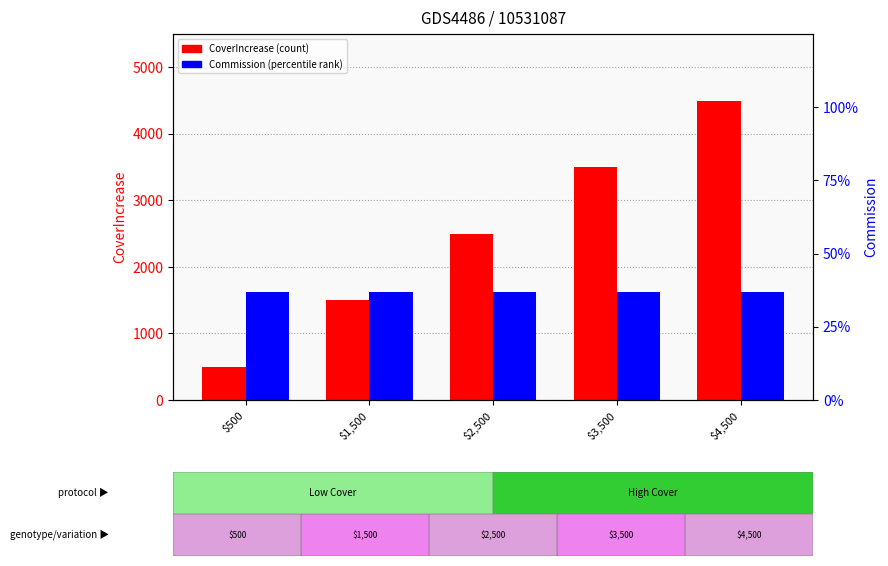

What is the highest value of the Commission series?

0.4